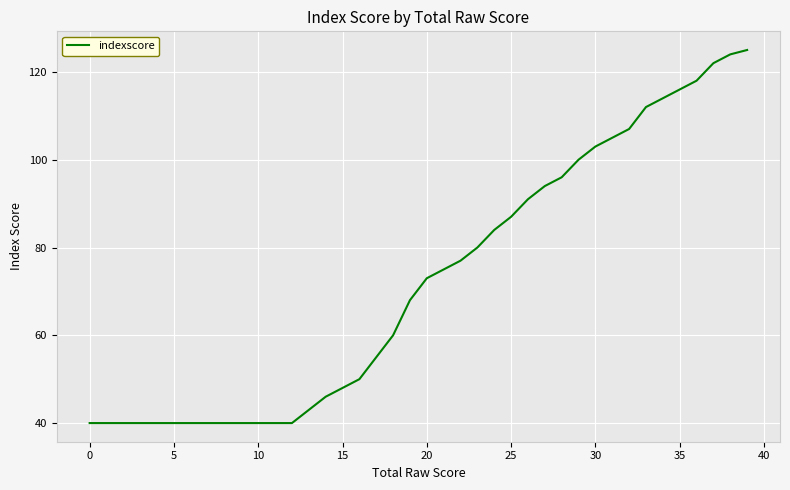

What is the difference between the maximum and minimum values?

85